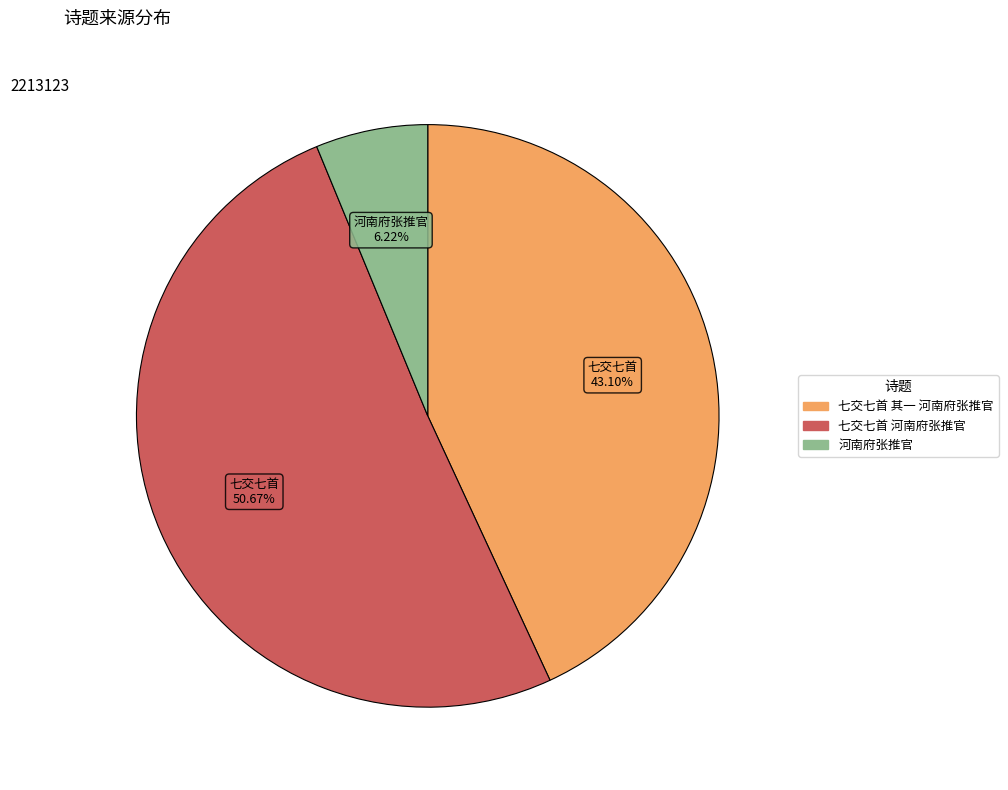

What percentage do 七交七首 河南府张推官 and 河南府张推官 together represent?

56.9%